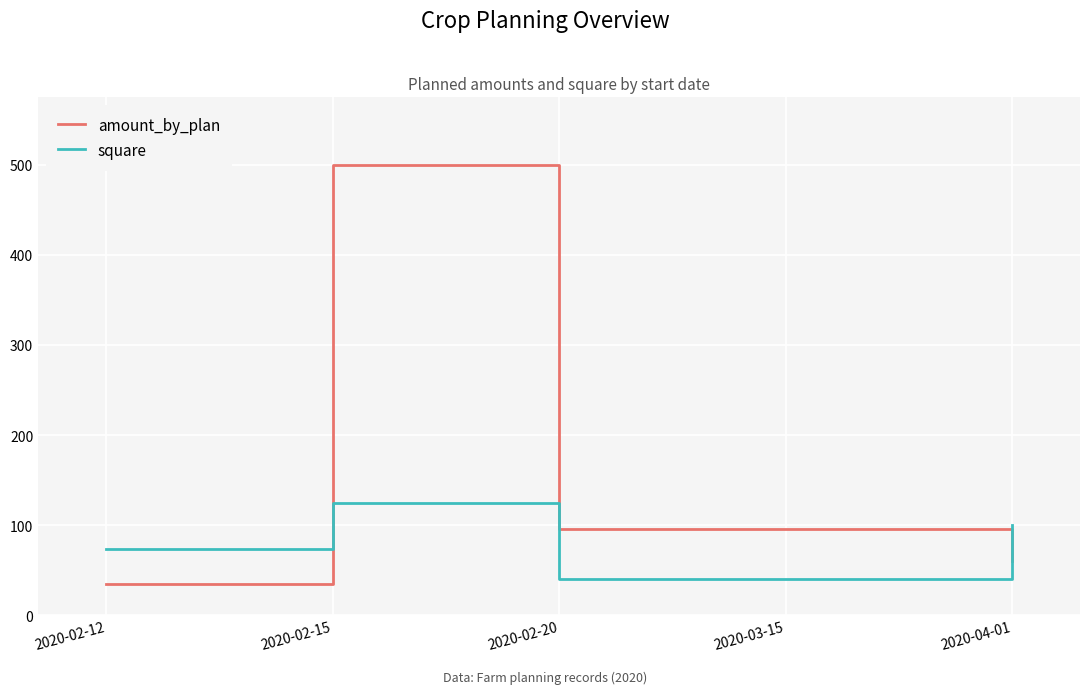

Which category has the highest value in the amount_by_plan series?

2020-02-15